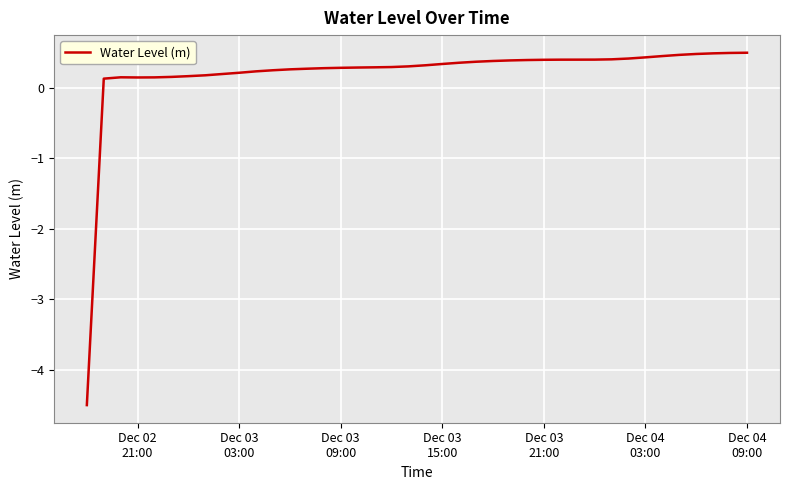

How many positive values are there?

39